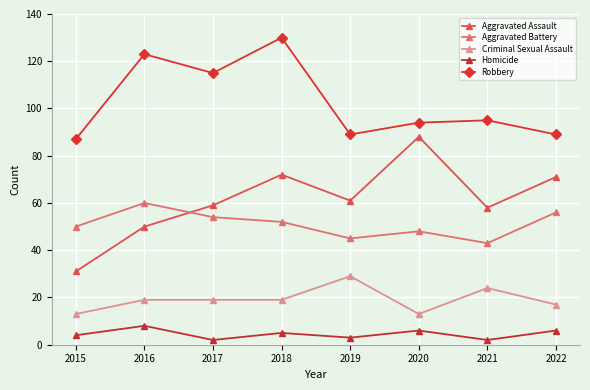

At how many categories does at least one series exceed 23?

8